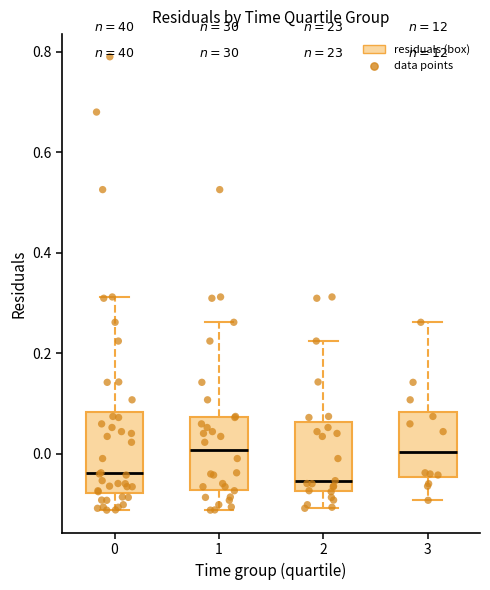

Where does the median line of the box at x = 1 sit on the y-axis? The values are not printed on the chart, so give them approximately, as read against the axis.

0.00